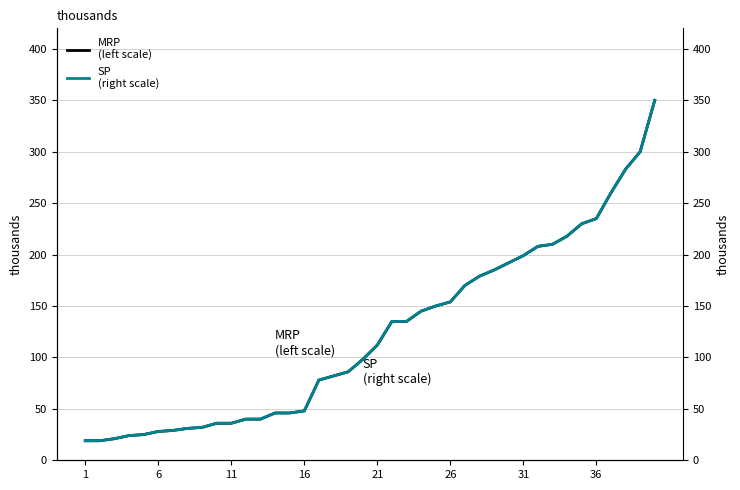

Where does the MRP
(left scale) series first go above 112?

21